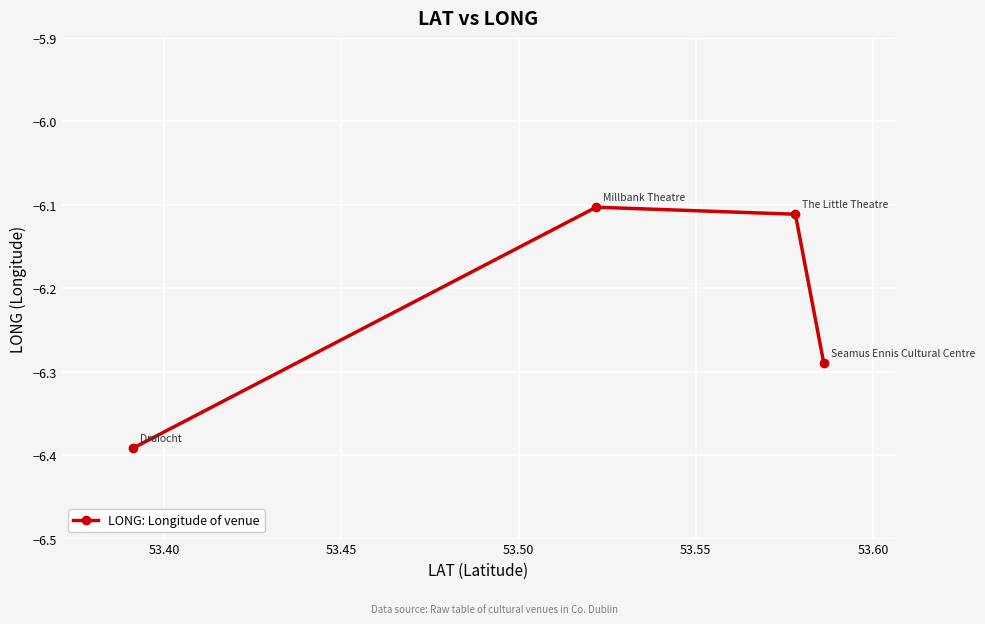

What is the value of the 3rd point from the left?

-6.1